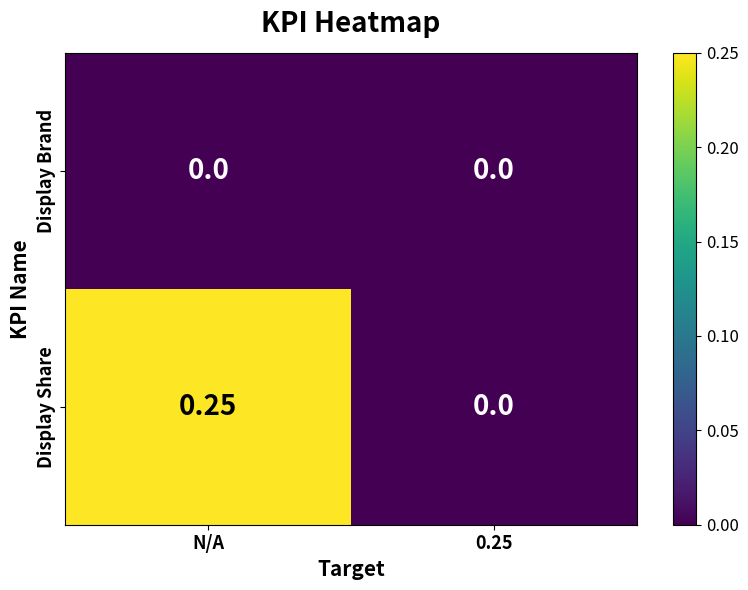

Which series changed the most between N/A and 0.25?

Display Share